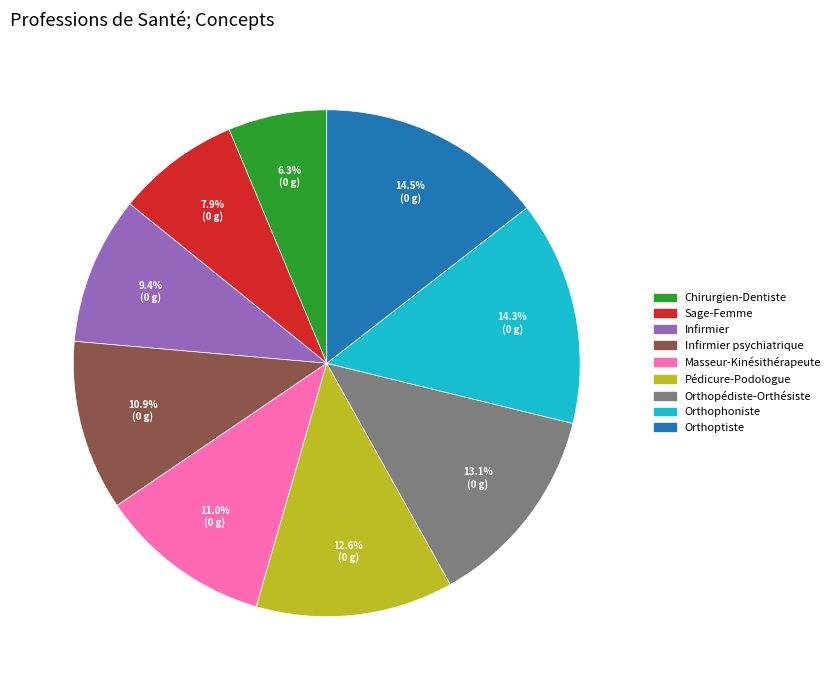

Is there any slice that represents more than half of the pie?

No